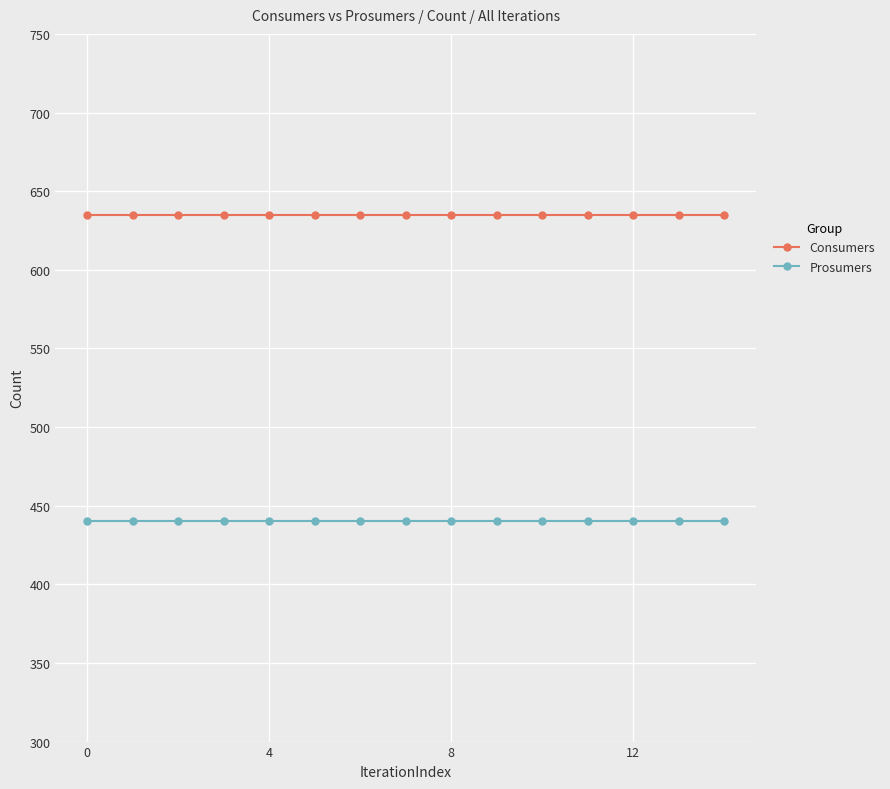

What is the value of the Consumers point at the 12th from the left?

635